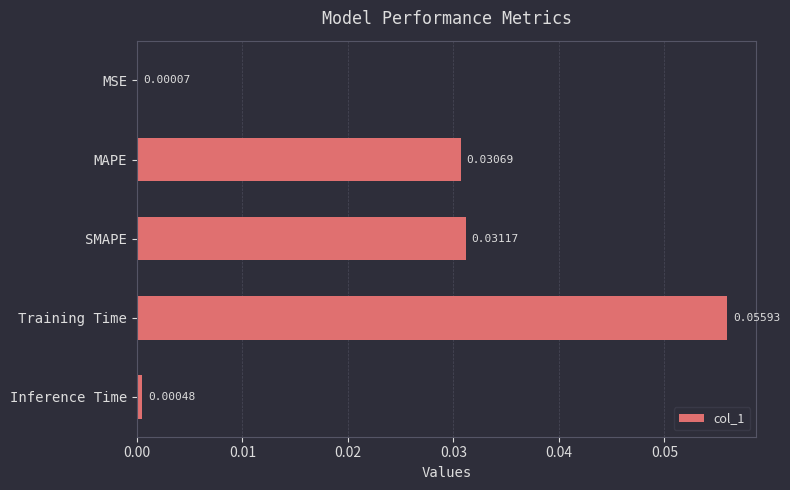

Where is the data nearest to the value 0?

MSE